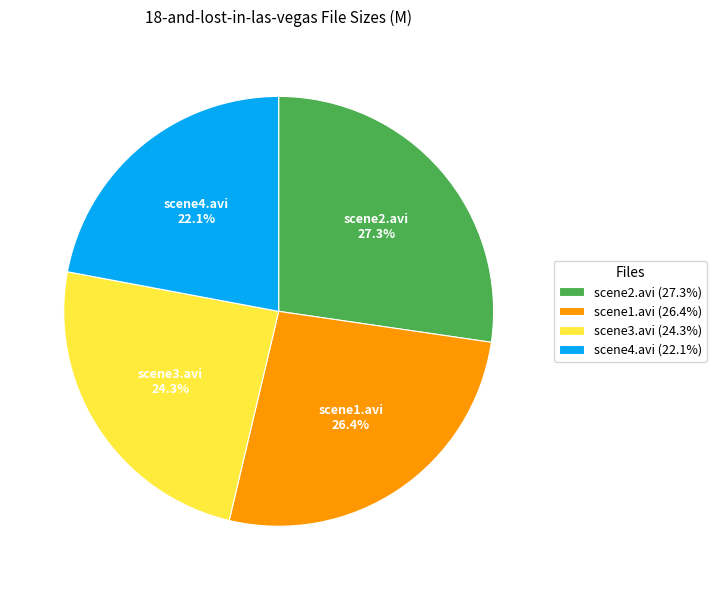

Is scene2.avi the majority of the pie?

No